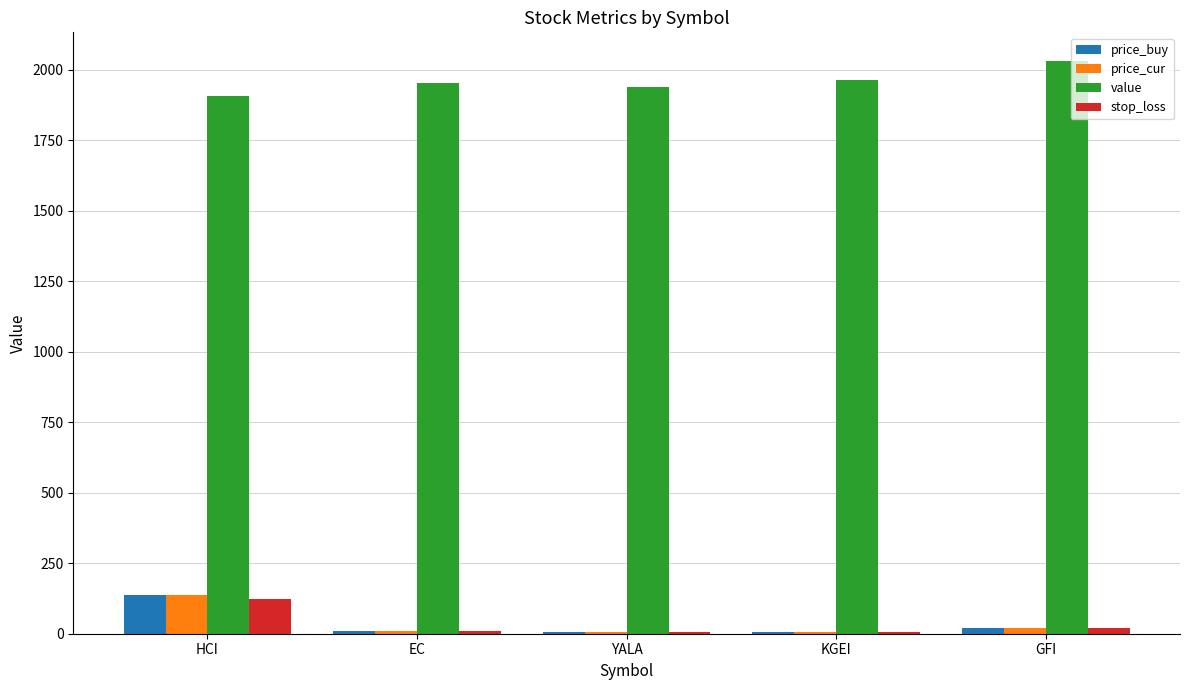

How many groups of bars are there?

5